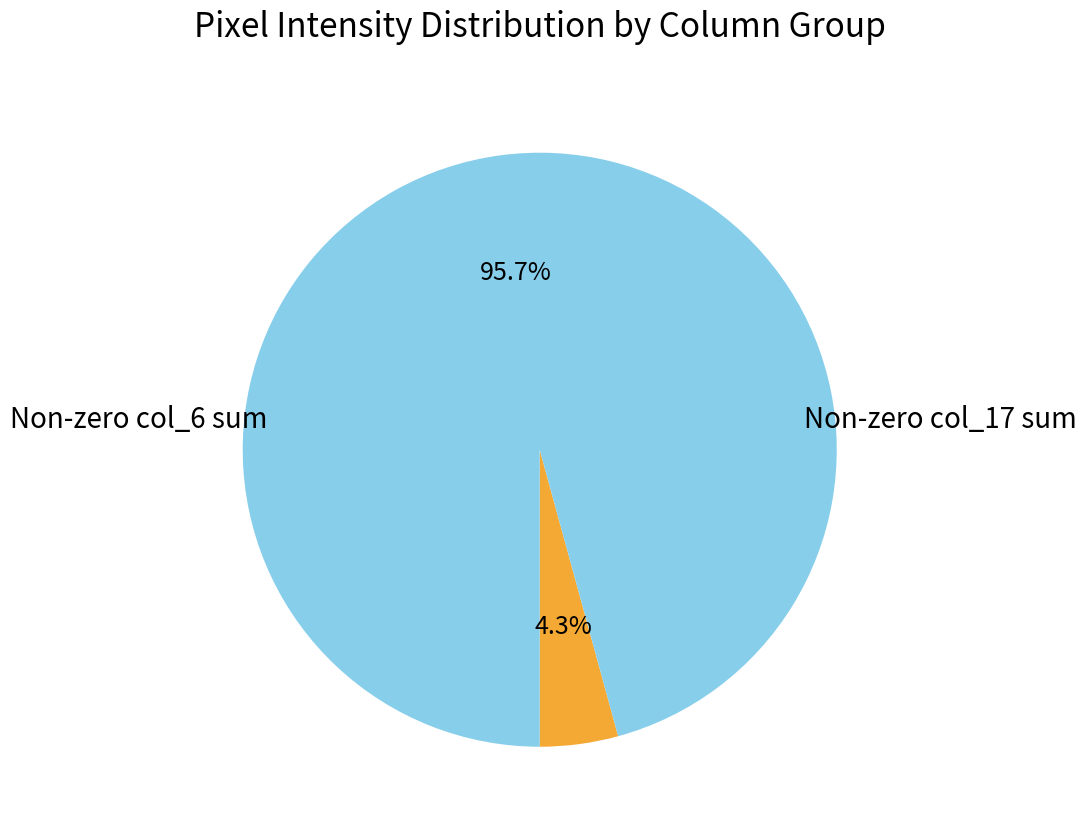

Is there a majority slice in this chart?

Yes